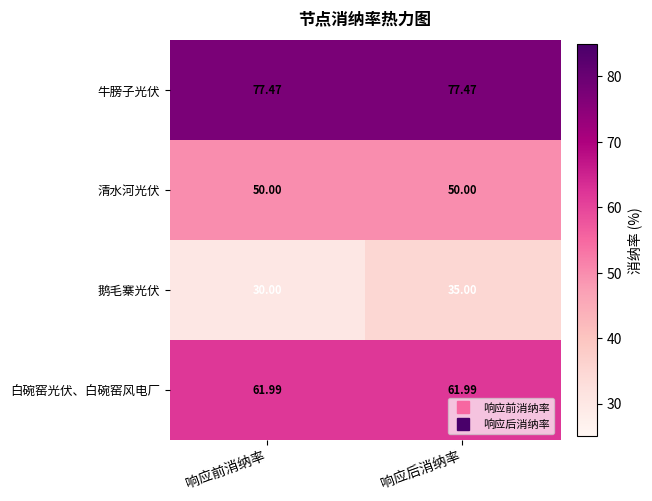

List the series in order of their peak value, highest first.

牛膀子光伏, 白碗窑光伏、白碗窑风电厂, 清水河光伏, 鹅毛寨光伏